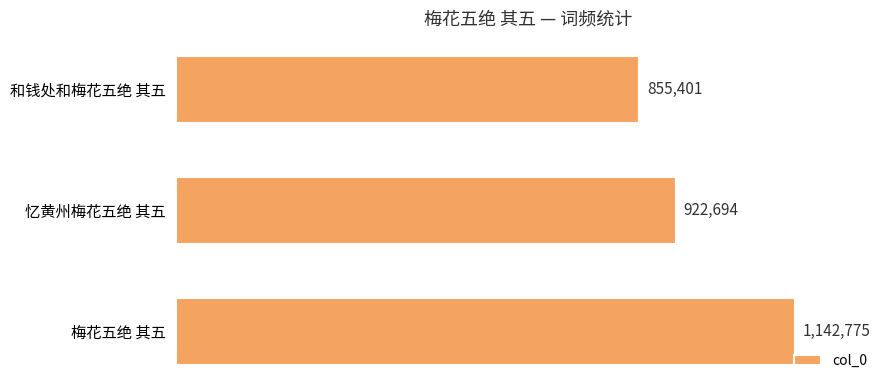

Where is the data nearest to the value 999088?

忆黄州梅花五绝 其五